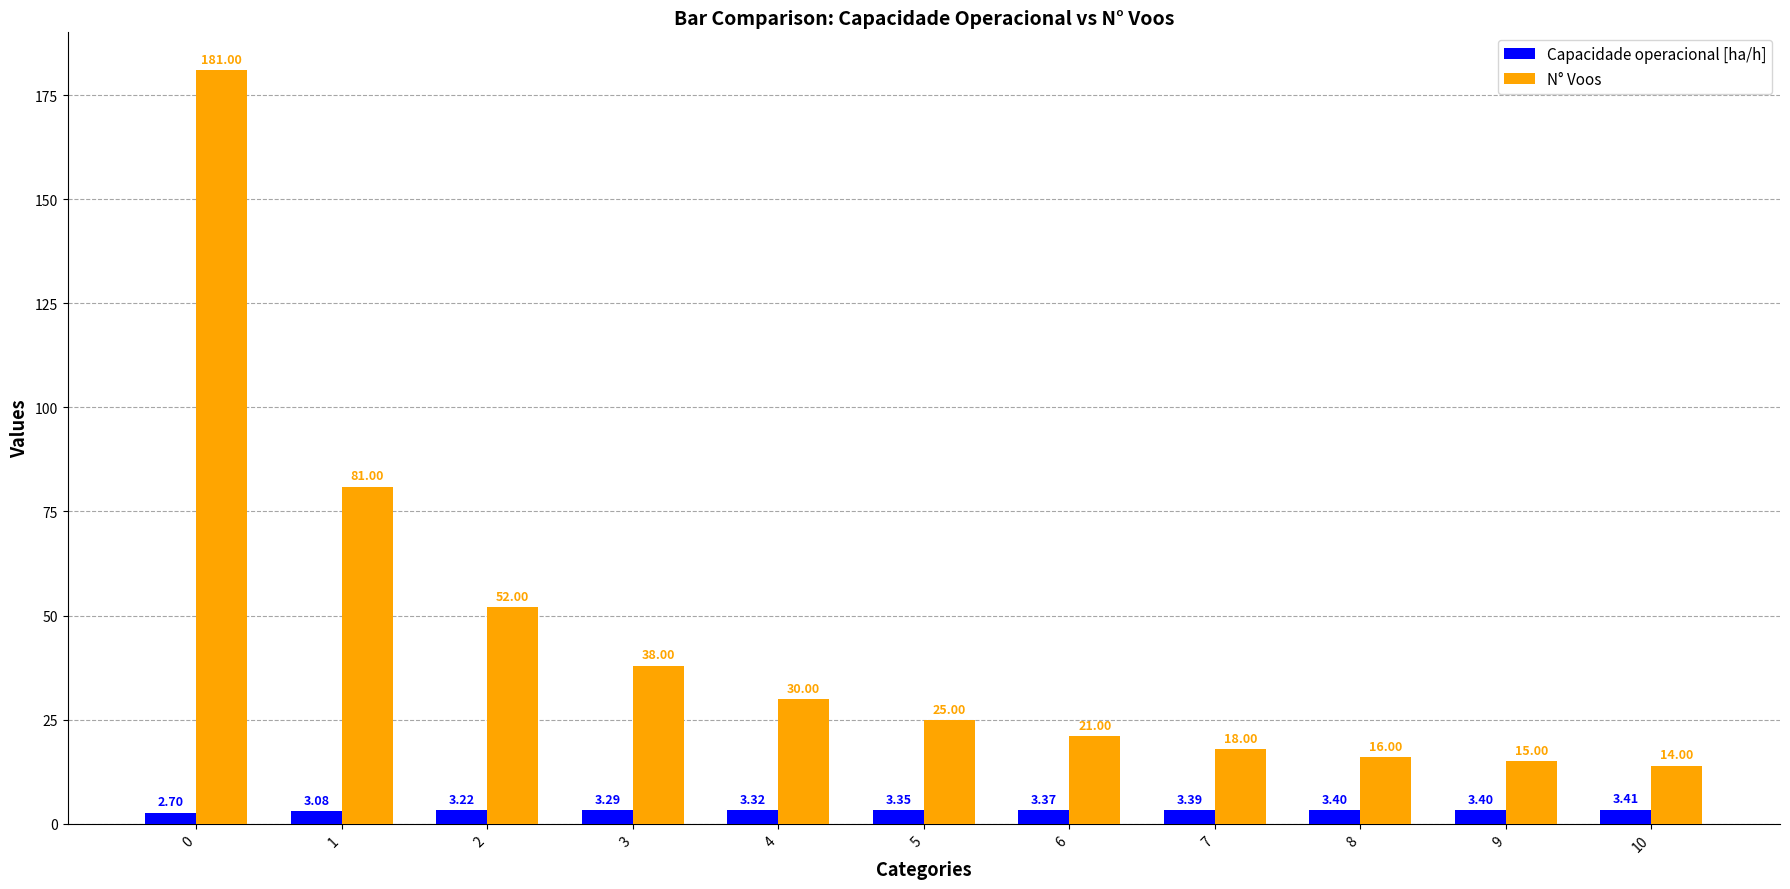

How many bars are there in total?

22